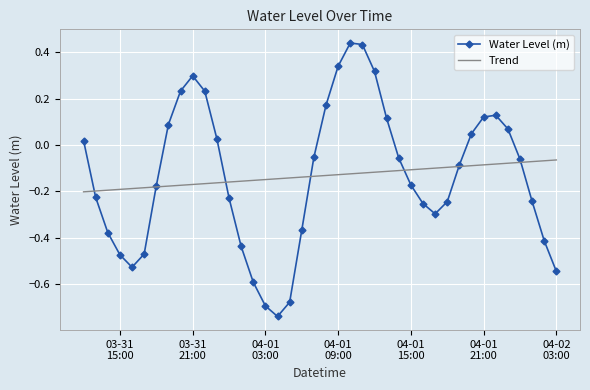

List the series in order of their peak value, lowest first.

Trend, Water Level (m)